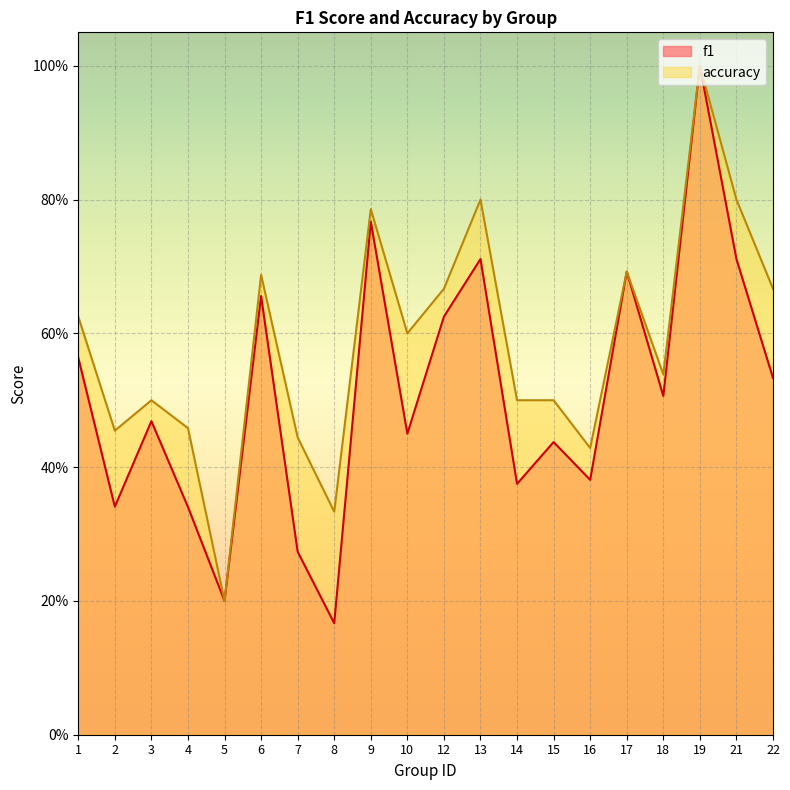

The value of accuracy at 8 is 0.1. True or false?

False